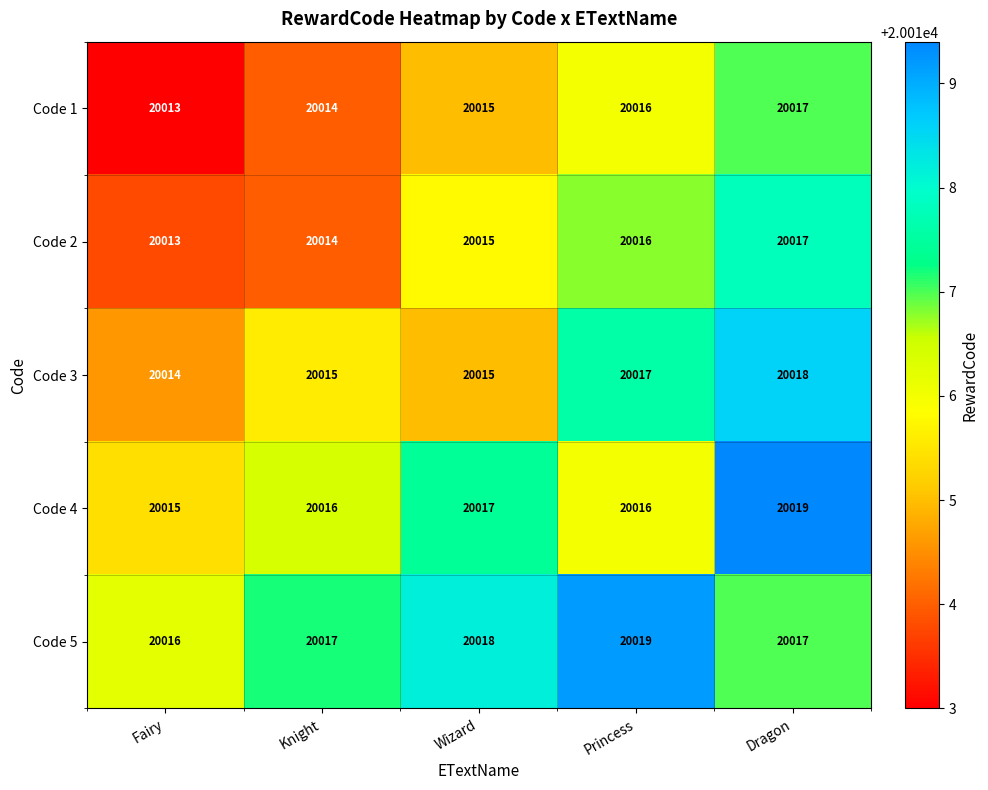

What is the average value of the Code 5 series?

20017